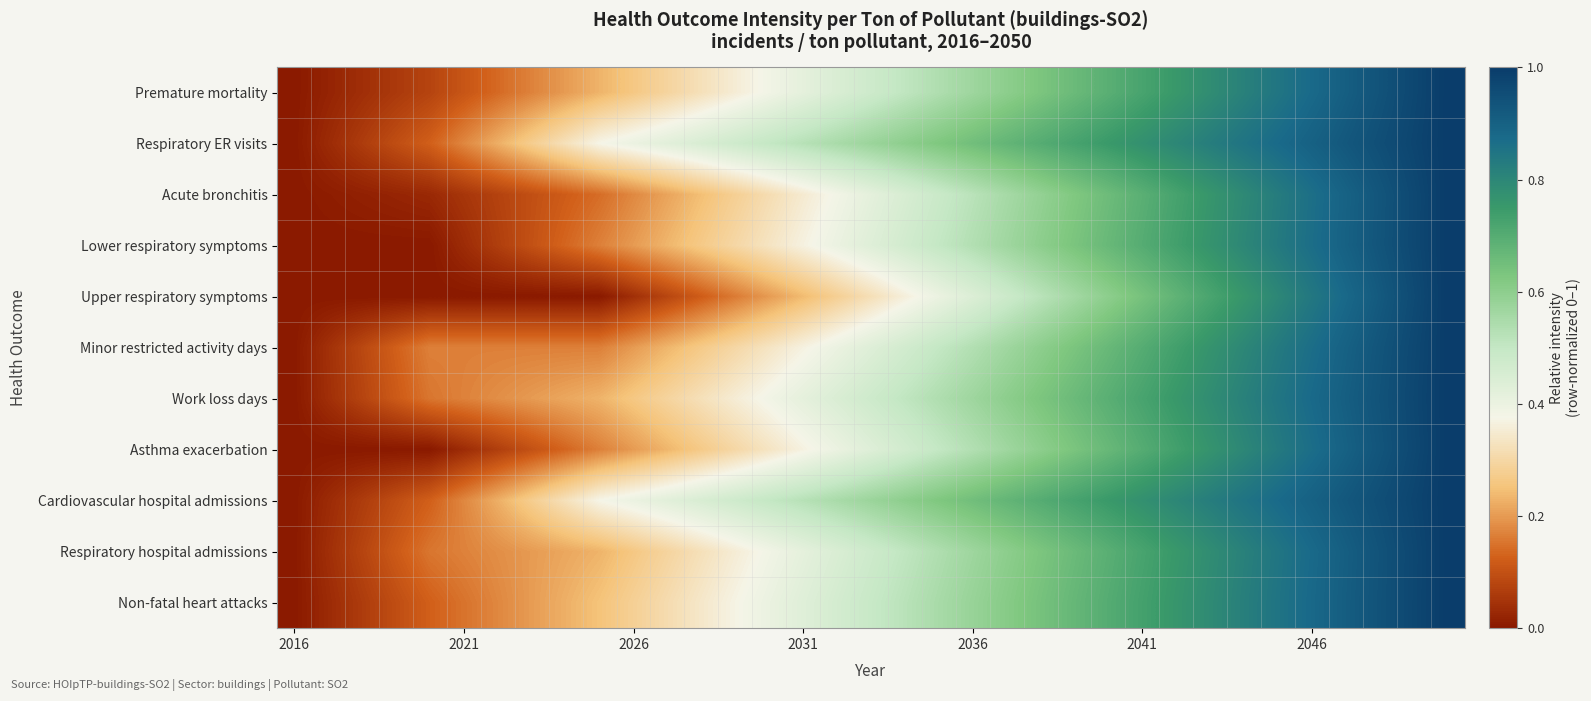

How many distinct data groups are displayed?

11